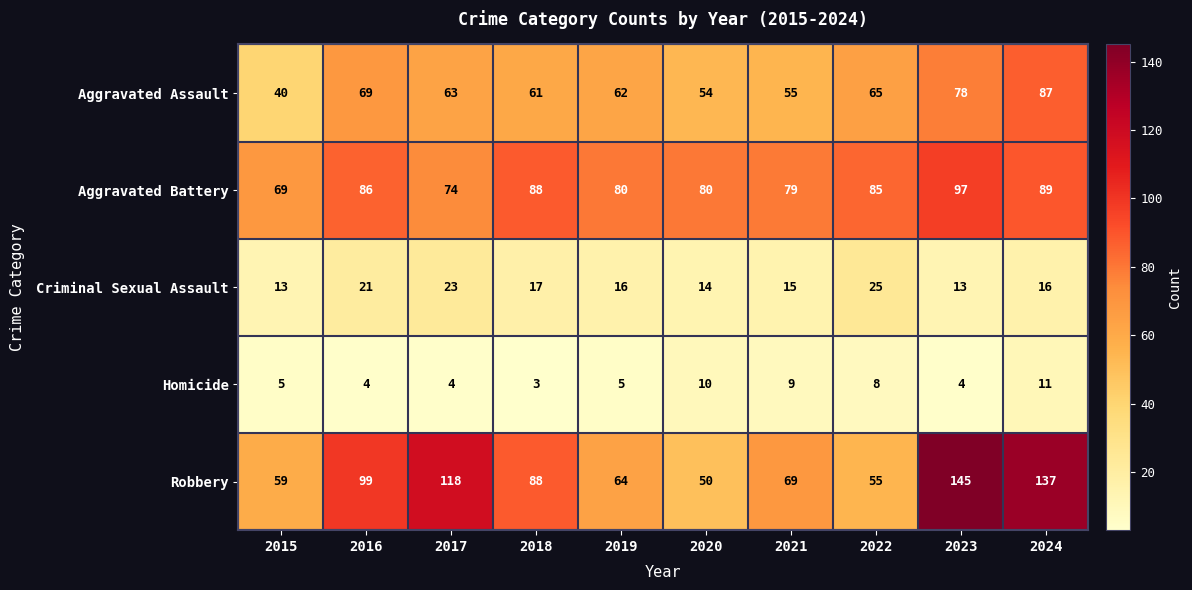

What is the sum of all Homicide values?

63